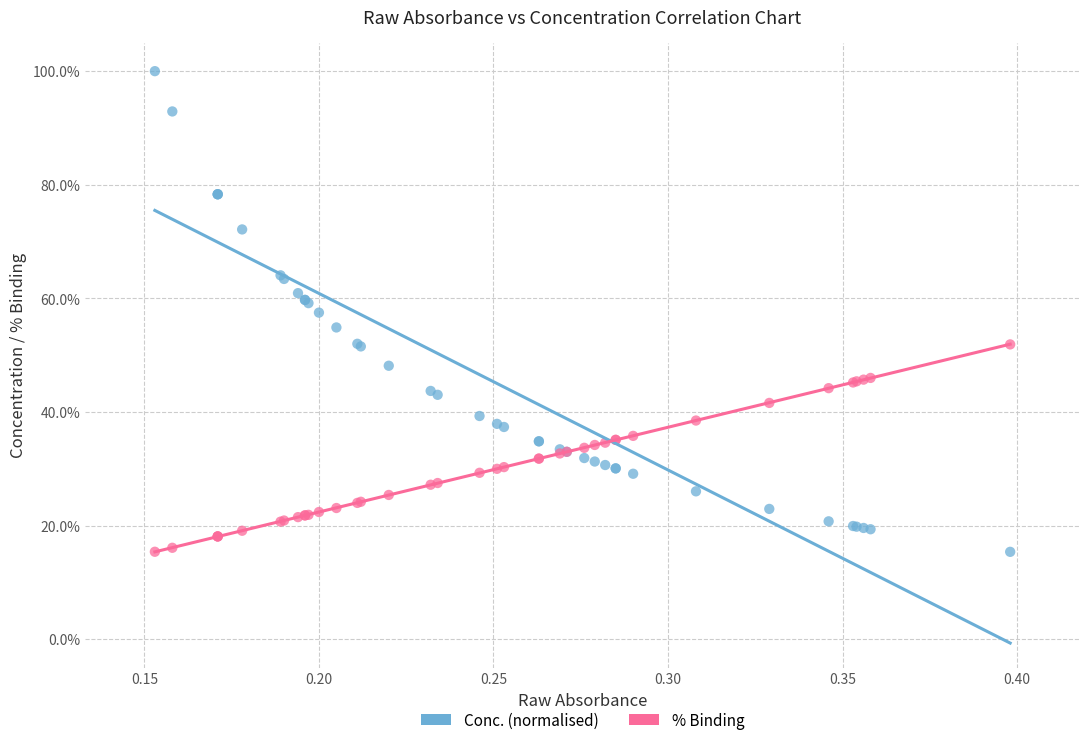

Which series contains the highest Y value?

Conc. (normalised)